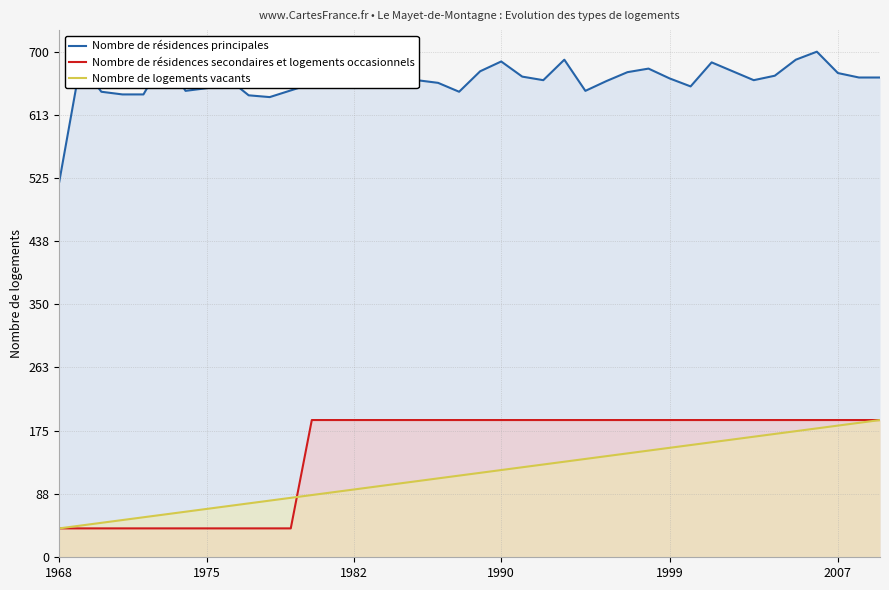

True or false: Nombre de logements vacants and Nombre de résidences principales intersect in this chart.

False